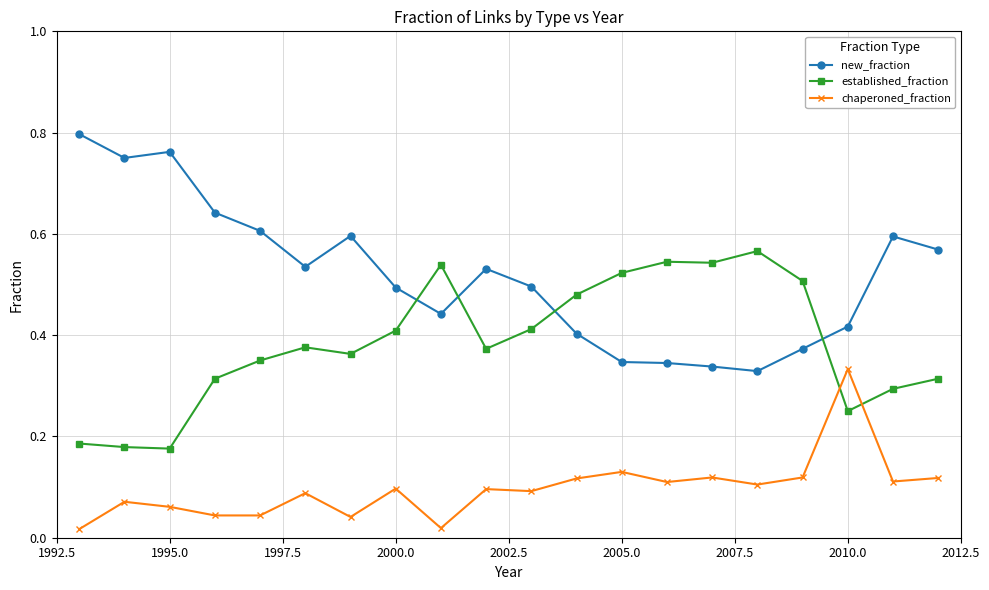

List the series in order of their overall mean, lowest first.

chaperoned_fraction, established_fraction, new_fraction